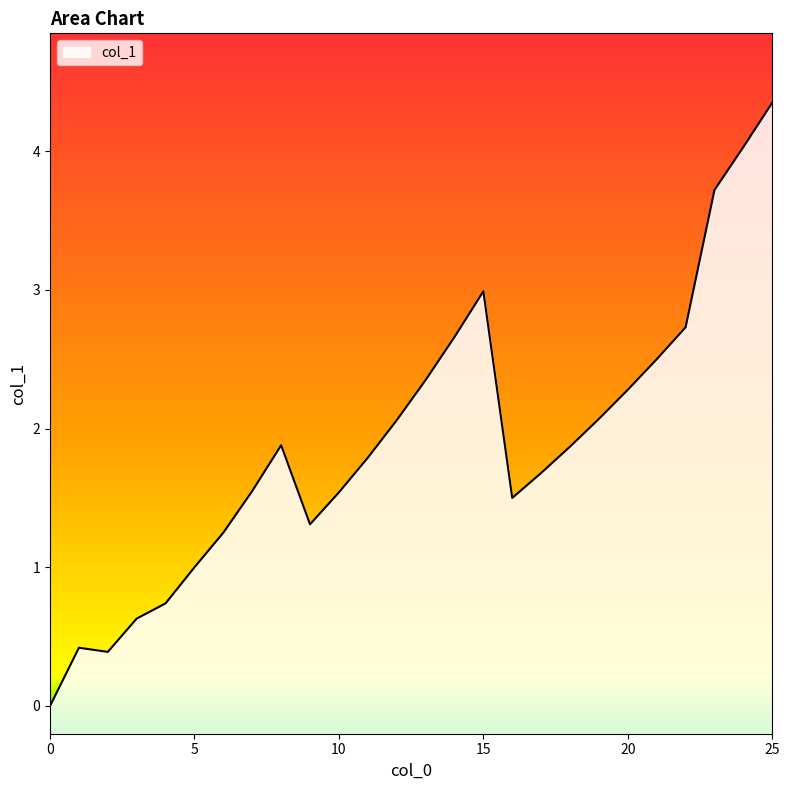

Approximately how many times larger is the value at 3 compared to 14?

0.2